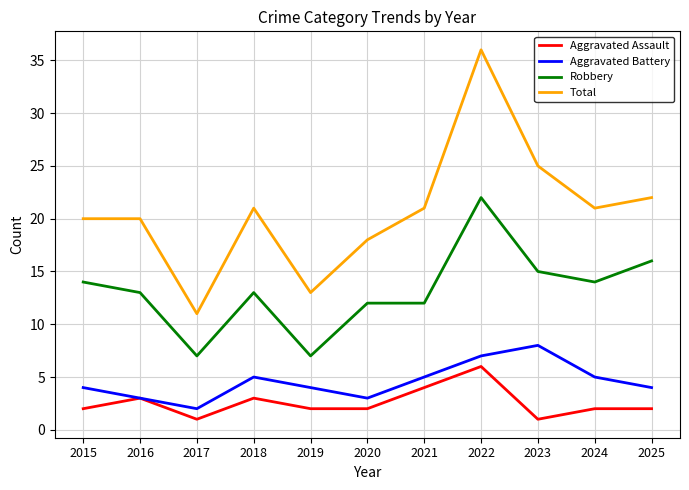

What is the approximate value of Robbery at 2024, to the nearest 10?

10